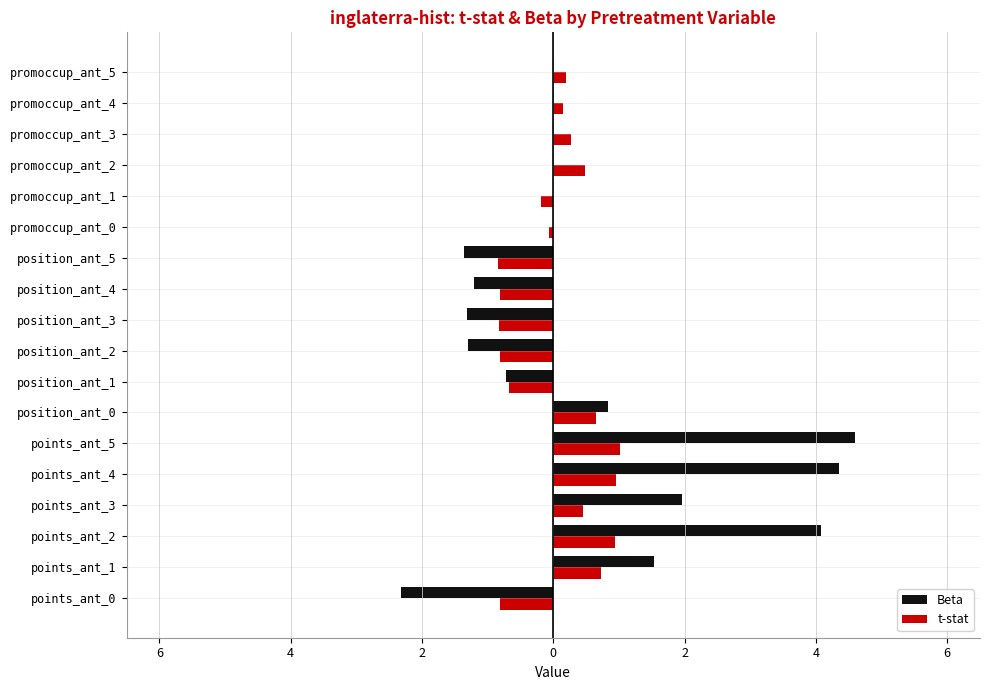

List the series in order of their overall mean, lowest first.

t-stat, Beta